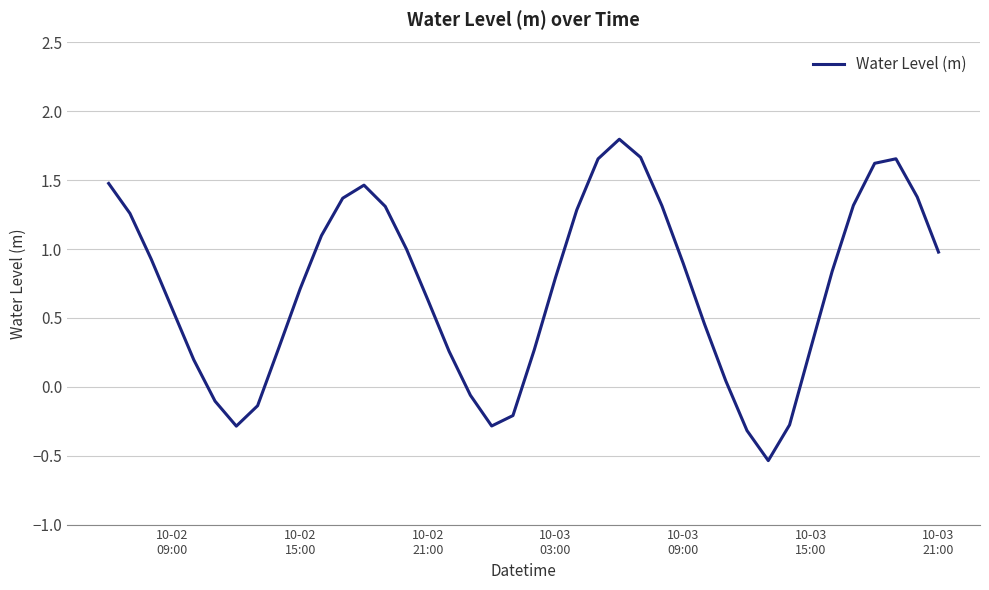

What is the difference between the maximum and minimum values?

2.3